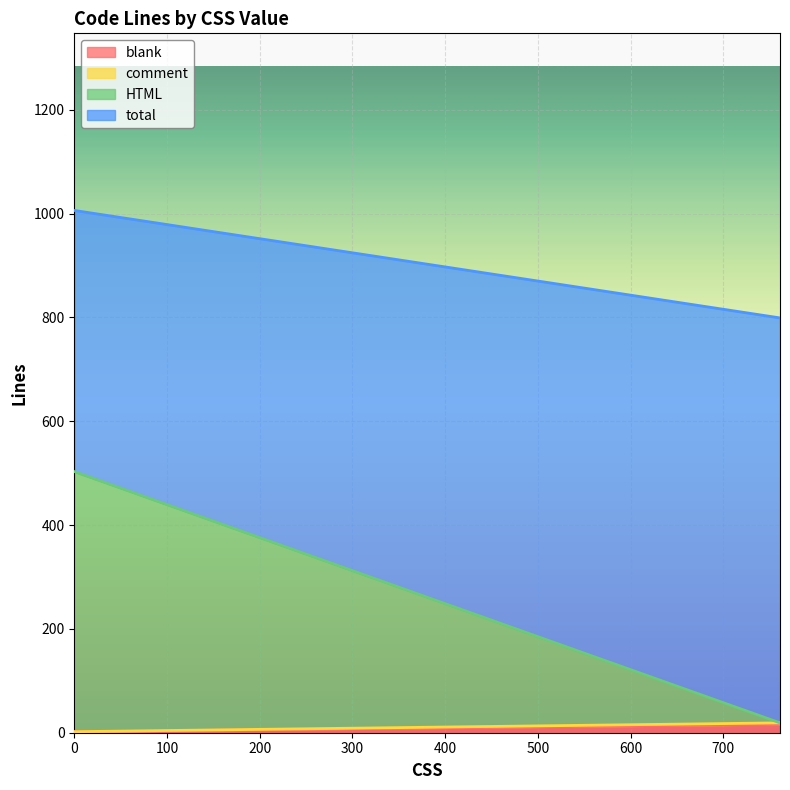

True or false: total has a value of 367 at 761.

False